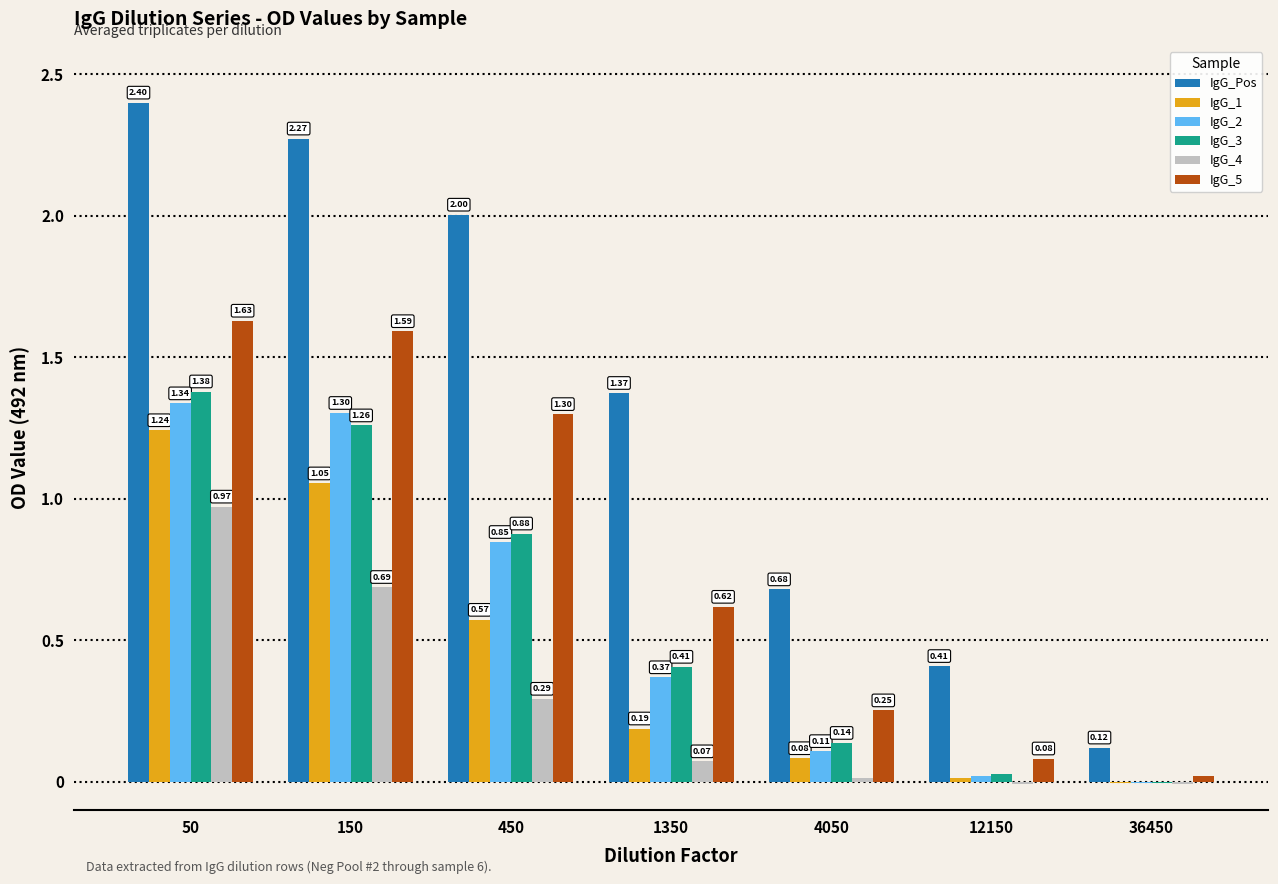

Which series has the widest spread of values?

IgG_Pos